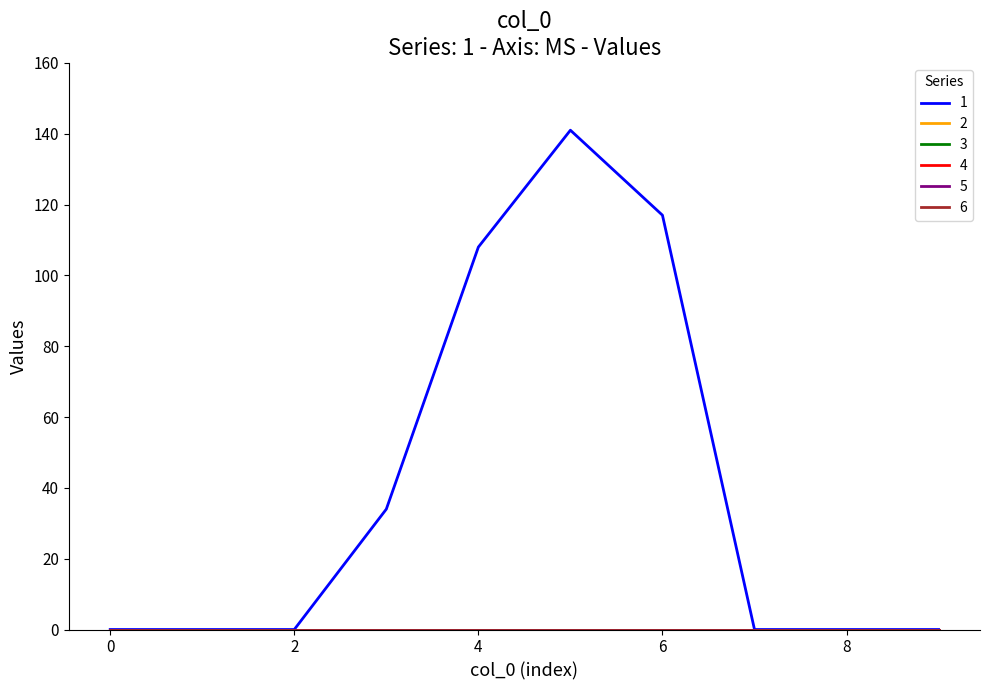

At how many categories does at least one series exceed 28?

4